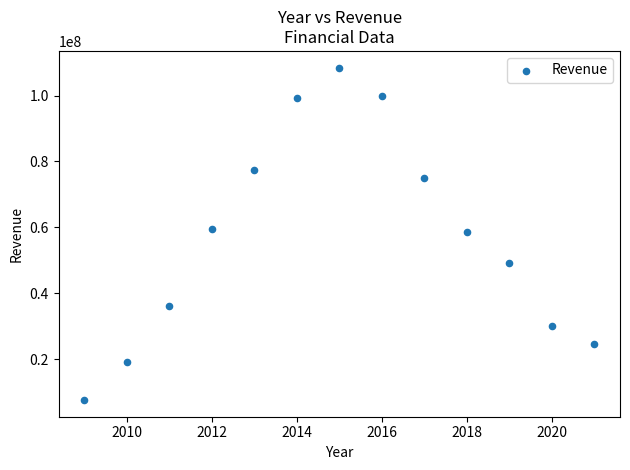

What is the range of Y values (max minus min)?

101003000